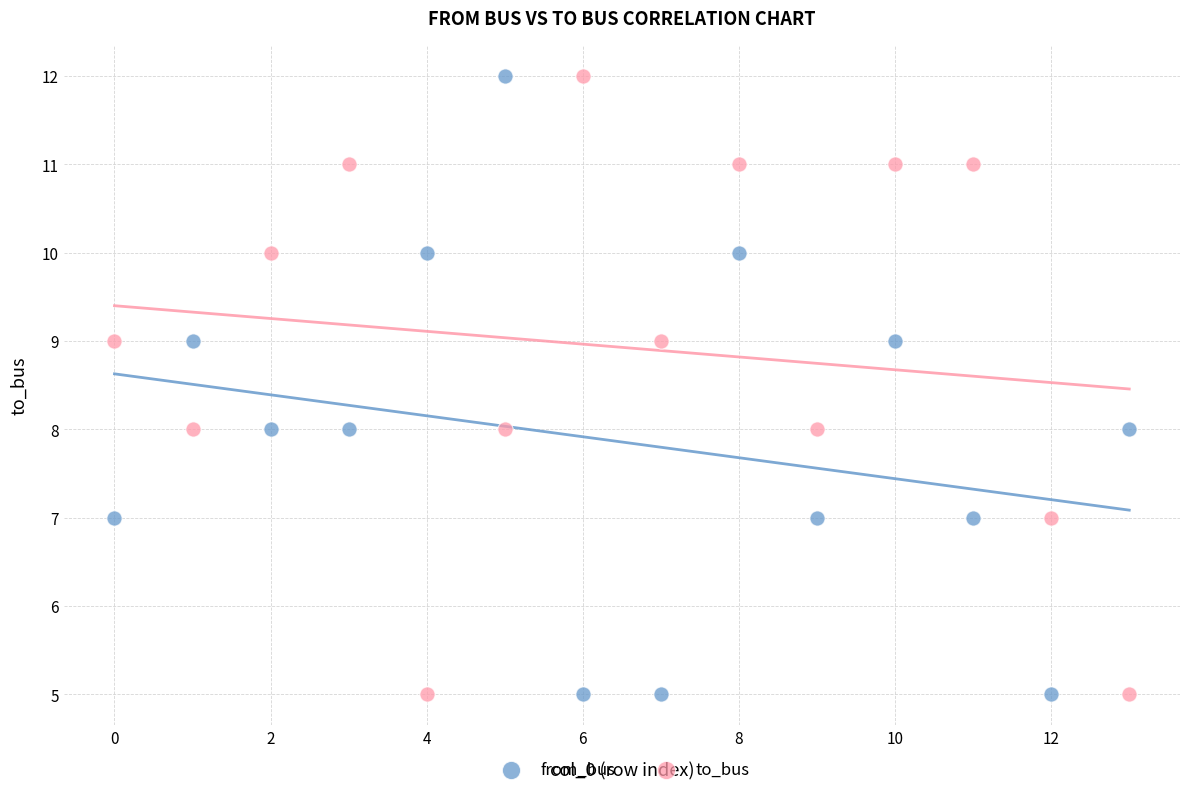

Across all data points, what is the range of Y values (max minus min)?

7